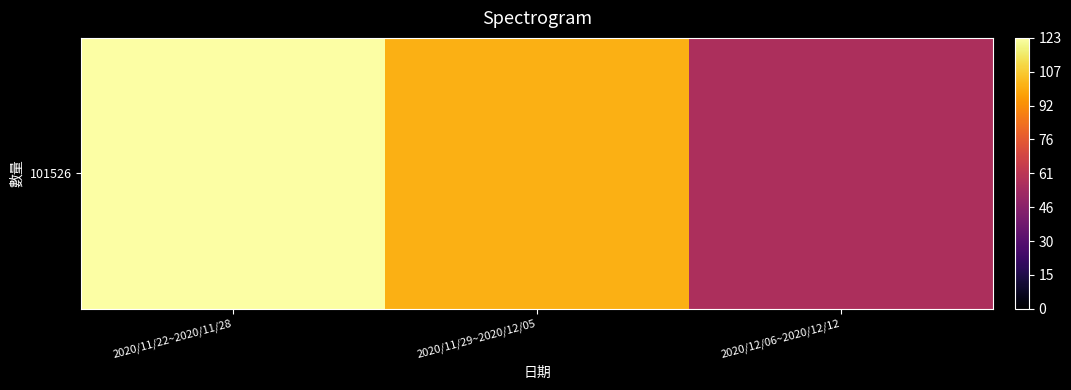

What is the sum of the values at 2020/11/22~2020/11/28 and 2020/11/29~2020/12/05?

224